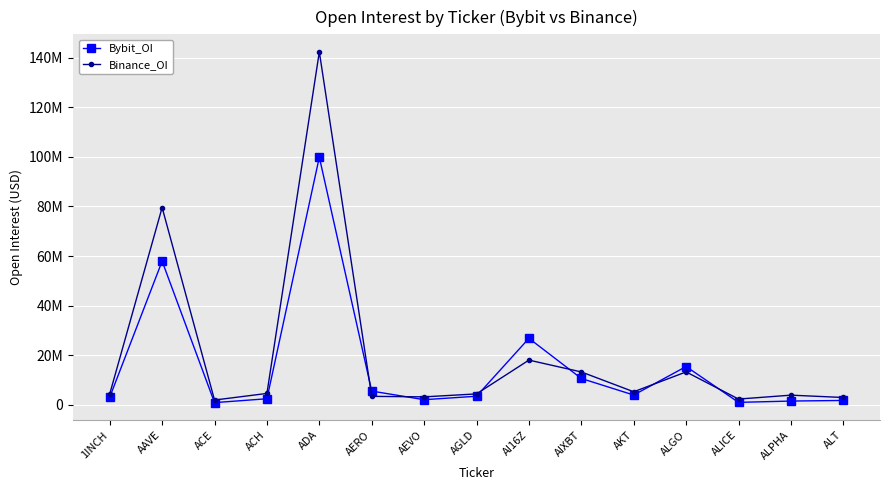

Between which two adjacent categories do Binance_OI and Bybit_OI first intersect?

ADA and AERO